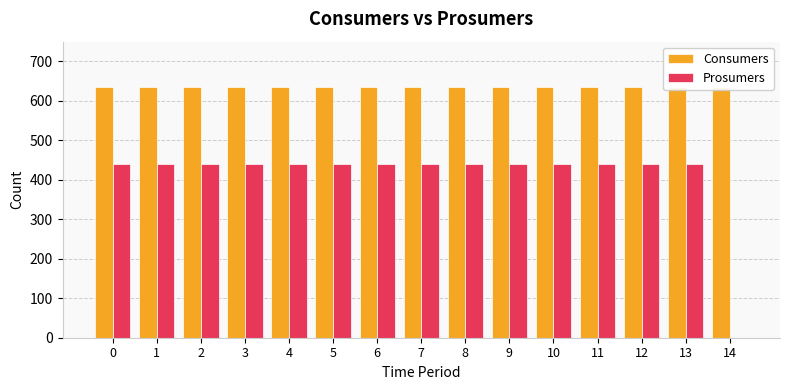

Reading left to right, list all the values displayed in this chart.

Consumers: 635	635	635	635	635	635	635	635	635	635	635	635	635	635	635
Prosumers: 440	440	440	440	440	440	440	440	440	440	440	440	440	440	0